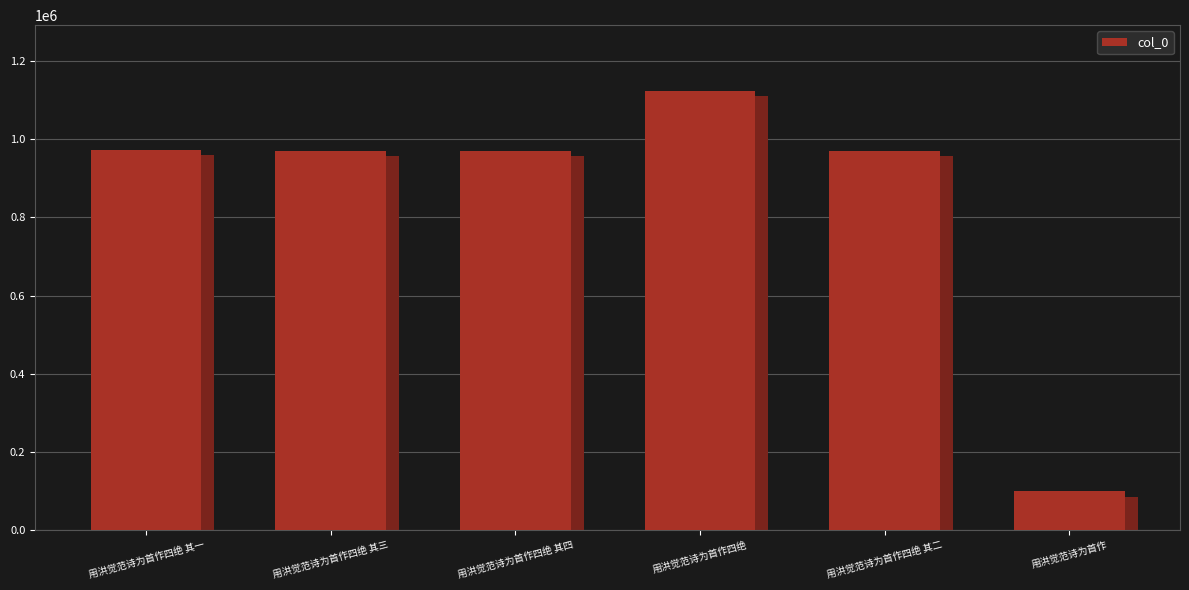

List the labels in order of value, largest first.

用洪觉范诗为首作四绝, 用洪觉范诗为首作四绝 其一, 用洪觉范诗为首作四绝 其四, 用洪觉范诗为首作四绝 其三, 用洪觉范诗为首作四绝 其二, 用洪觉范诗为首作